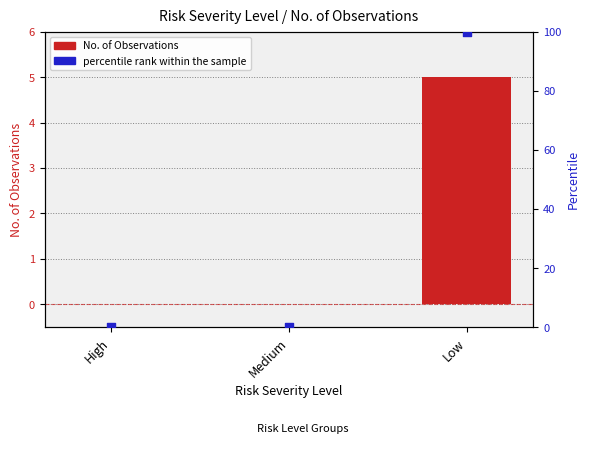

Which series has the largest Y range (max minus min)?

percentile rank within the sample